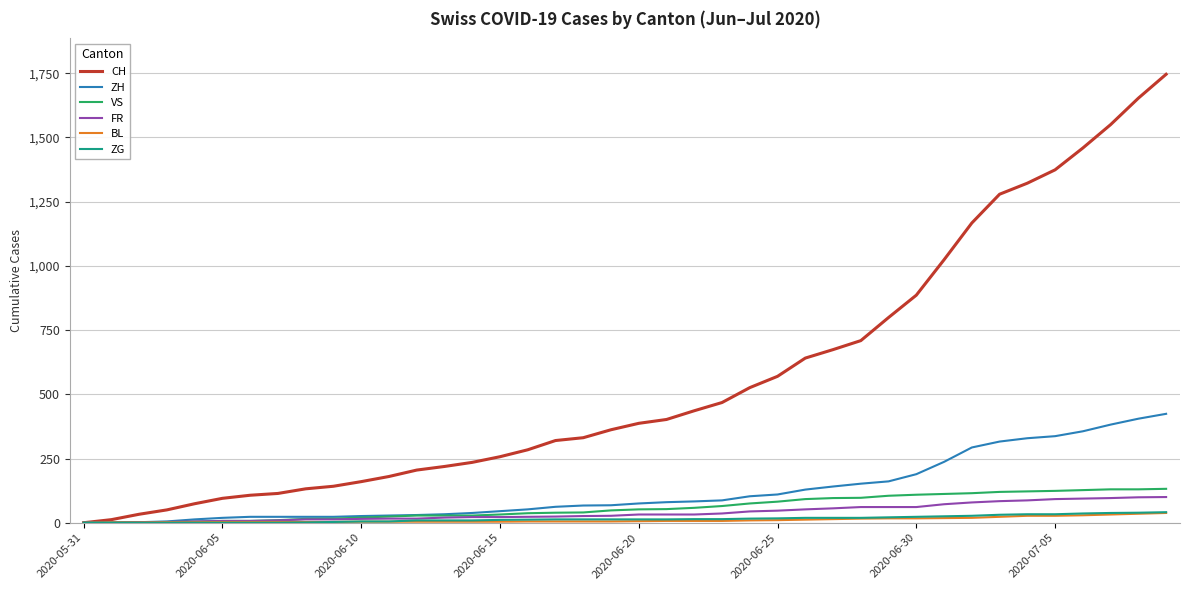

Count the number of categories in the chart.

40